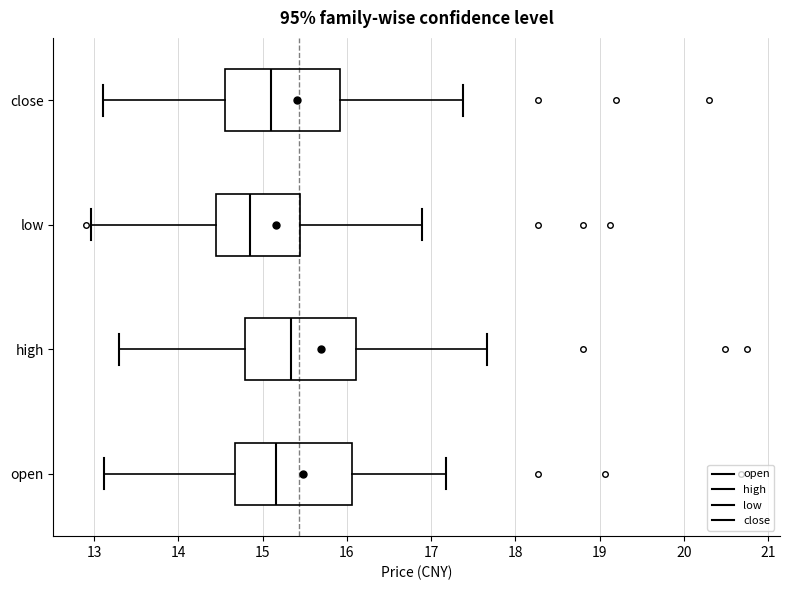

Reading bottom to top, transcribe this box plot: for each box, give where its median line is, the range the box spans, and where its two whiskers end, as read against the x-axis. The values are not printed on the chart, so give them approximately, as read against the axis.

open: median 15.2, box 14.7 to 16.1, whiskers 13.1 to 17.2
high: median 15.3, box 14.8 to 16.1, whiskers 13.3 to 17.7
low: median 14.9, box 14.5 to 15.4, whiskers 13.0 to 16.9
close: median 15.1, box 14.6 to 15.9, whiskers 13.1 to 17.4